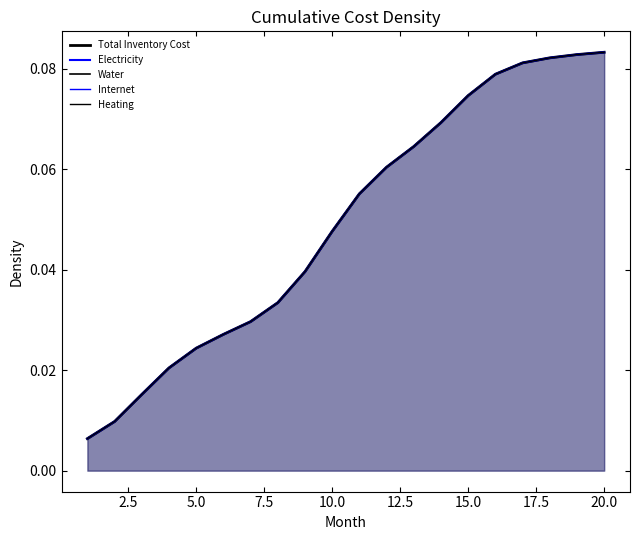

Reading left to right, transcribe all the data shown in this chart.

Total Inventory Cost: 0.0	0.0	0.0	0.0	0.0	0.0	0.0	0.0	0.0	0.0	0.1	0.1	0.1	0.1	0.1	0.1	0.1	0.1	0.1	0.1
Electricity: 0.0	0.0	0.0	0.0	0.0	0.0	0.0	0.0	0.0	0.0	0.1	0.1	0.1	0.1	0.1	0.1	0.1	0.1	0.1	0.1
Water: 0.0	0.0	0.0	0.0	0.0	0.0	0.0	0.0	0.0	0.0	0.1	0.1	0.1	0.1	0.1	0.1	0.1	0.1	0.1	0.1
Internet: 0.0	0.0	0.0	0.0	0.0	0.0	0.0	0.0	0.0	0.0	0.1	0.1	0.1	0.1	0.1	0.1	0.1	0.1	0.1	0.1
Heating: 0.0	0.0	0.0	0.0	0.0	0.0	0.0	0.0	0.0	0.0	0.1	0.1	0.1	0.1	0.1	0.1	0.1	0.1	0.1	0.1